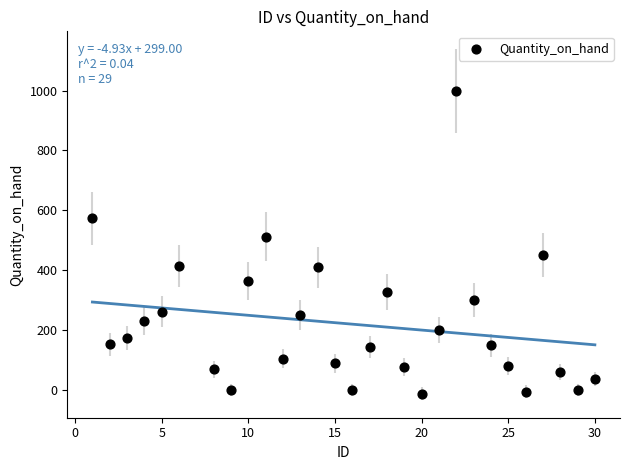

What Y value in the scatter plot is closest to 493?

512